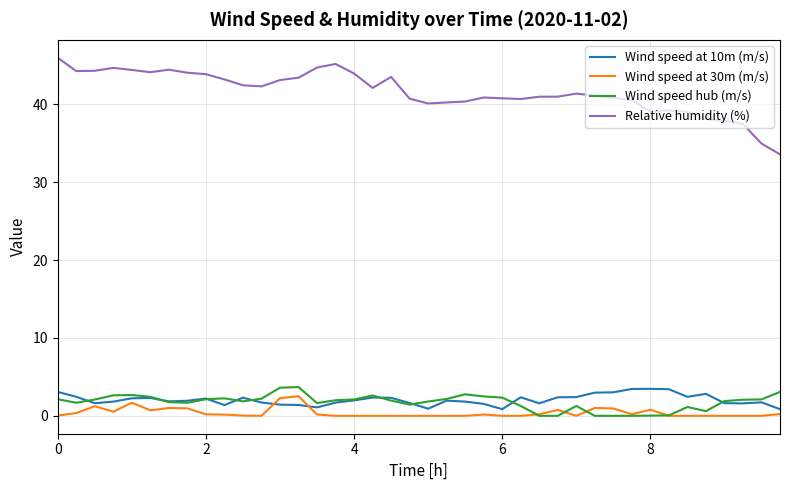

How many series are shown in this chart?

4